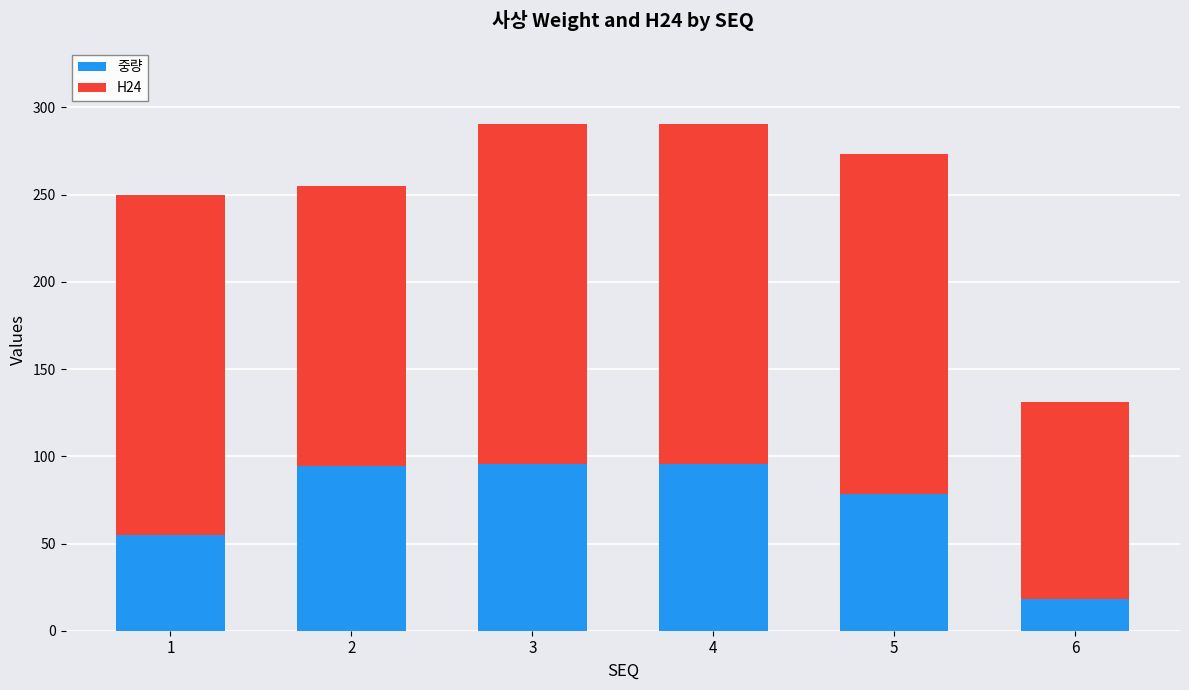

Are the bars grouped side by side (vs. stacked)?

No